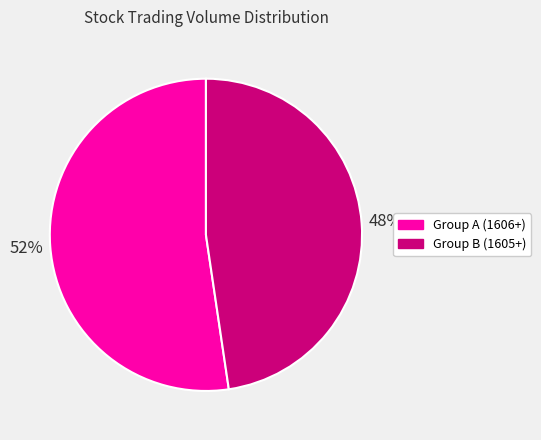

To the nearest percent, what is the average slice percentage?

50%